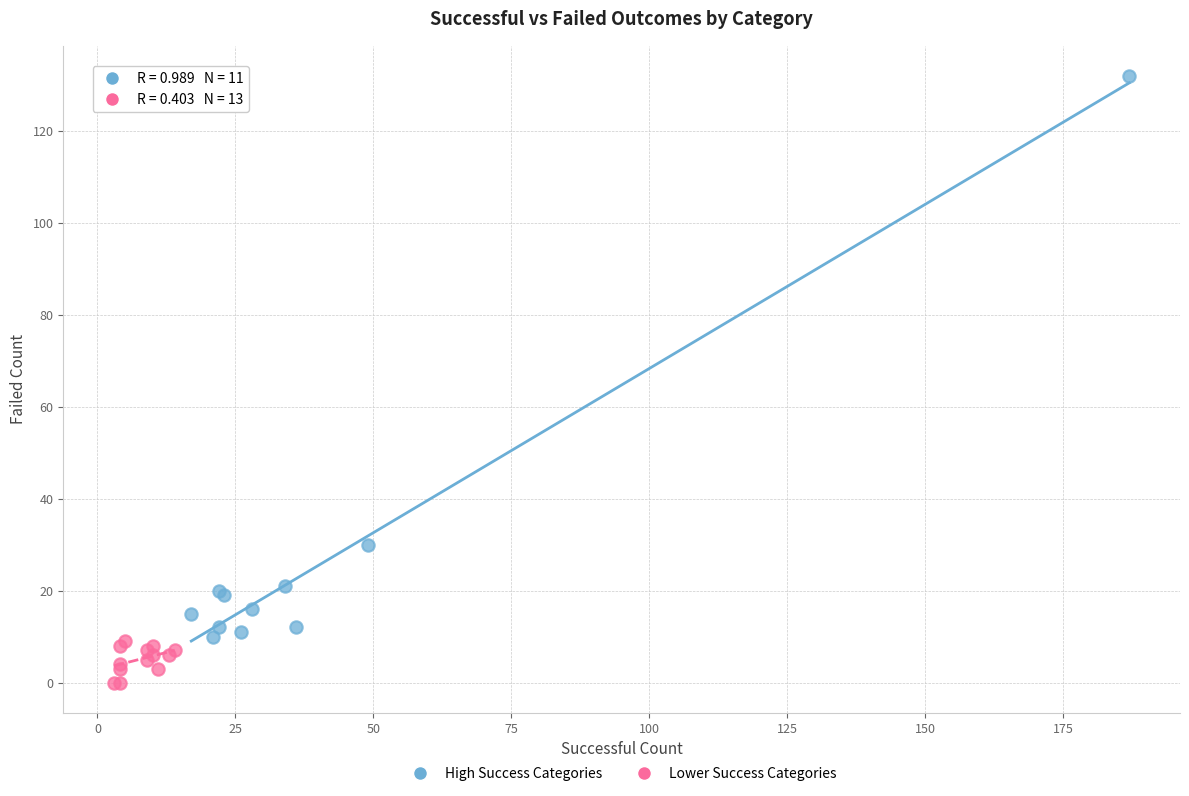

Which series reaches the maximum Y coordinate?

High Success Categories